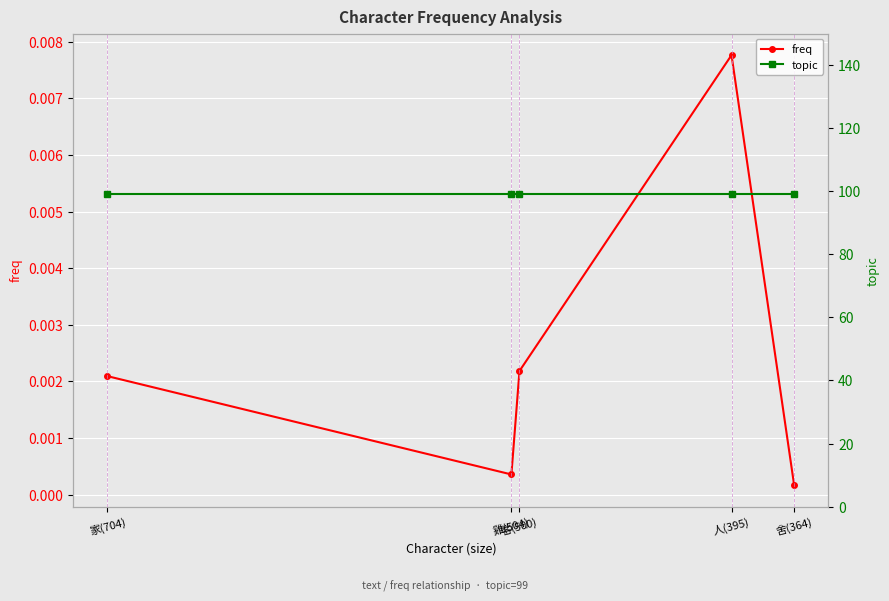

Is it true that topic equals 30.8 at 家(704)?

False